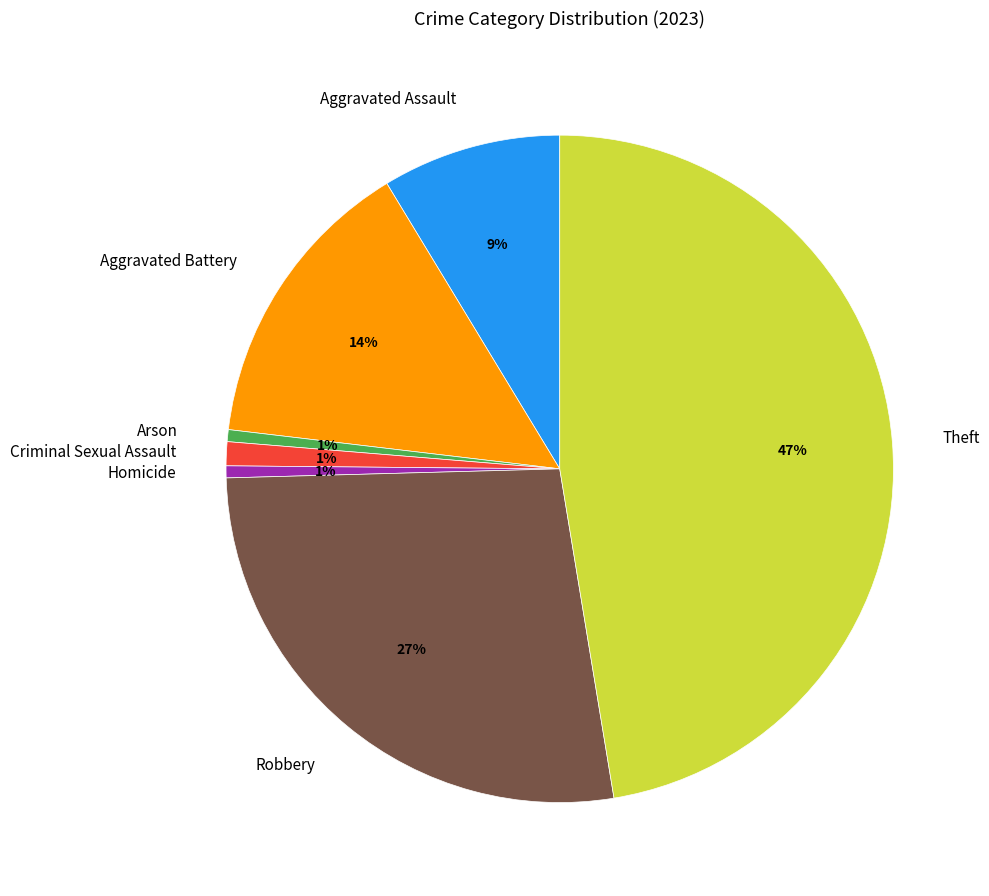

Is the sum of Theft and Robbery greater than half?

Yes